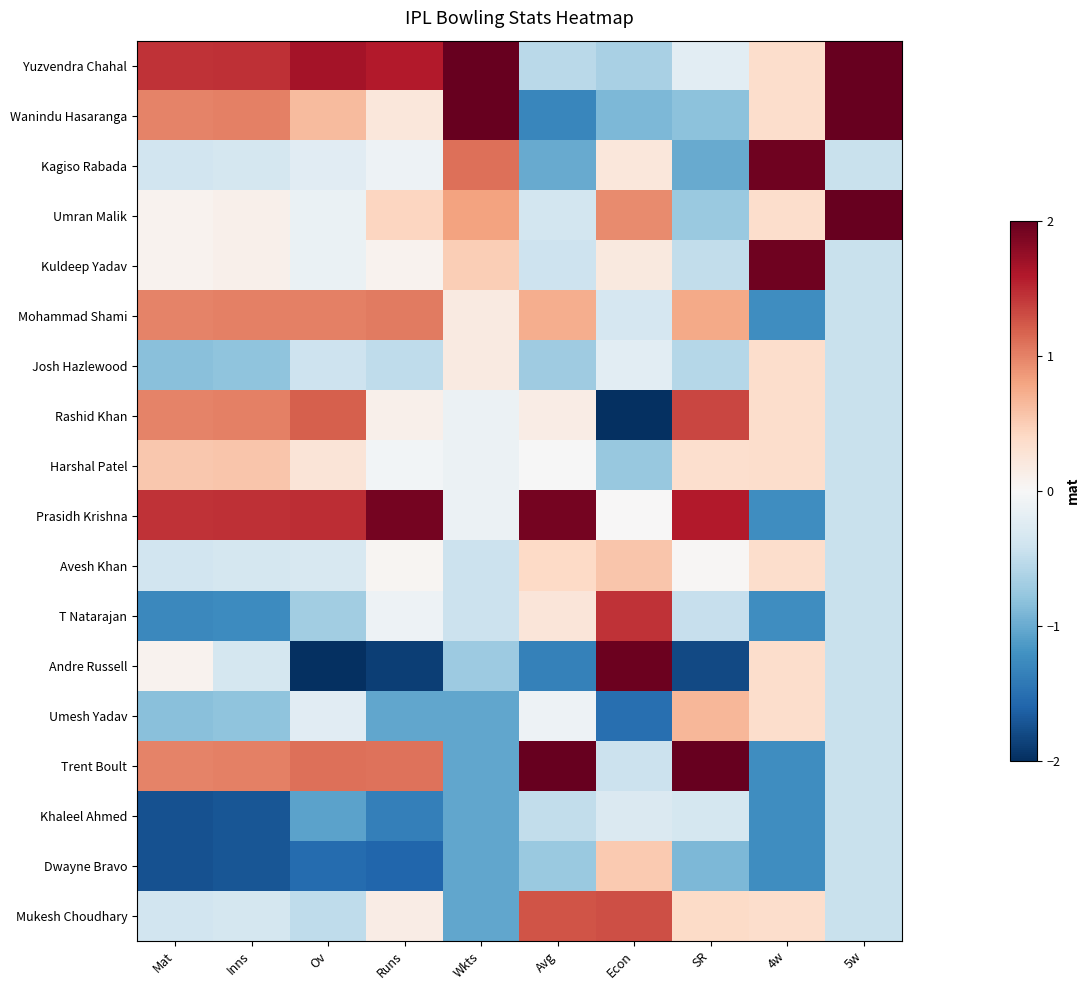

What is the maximum value shown in the chart?

2.4